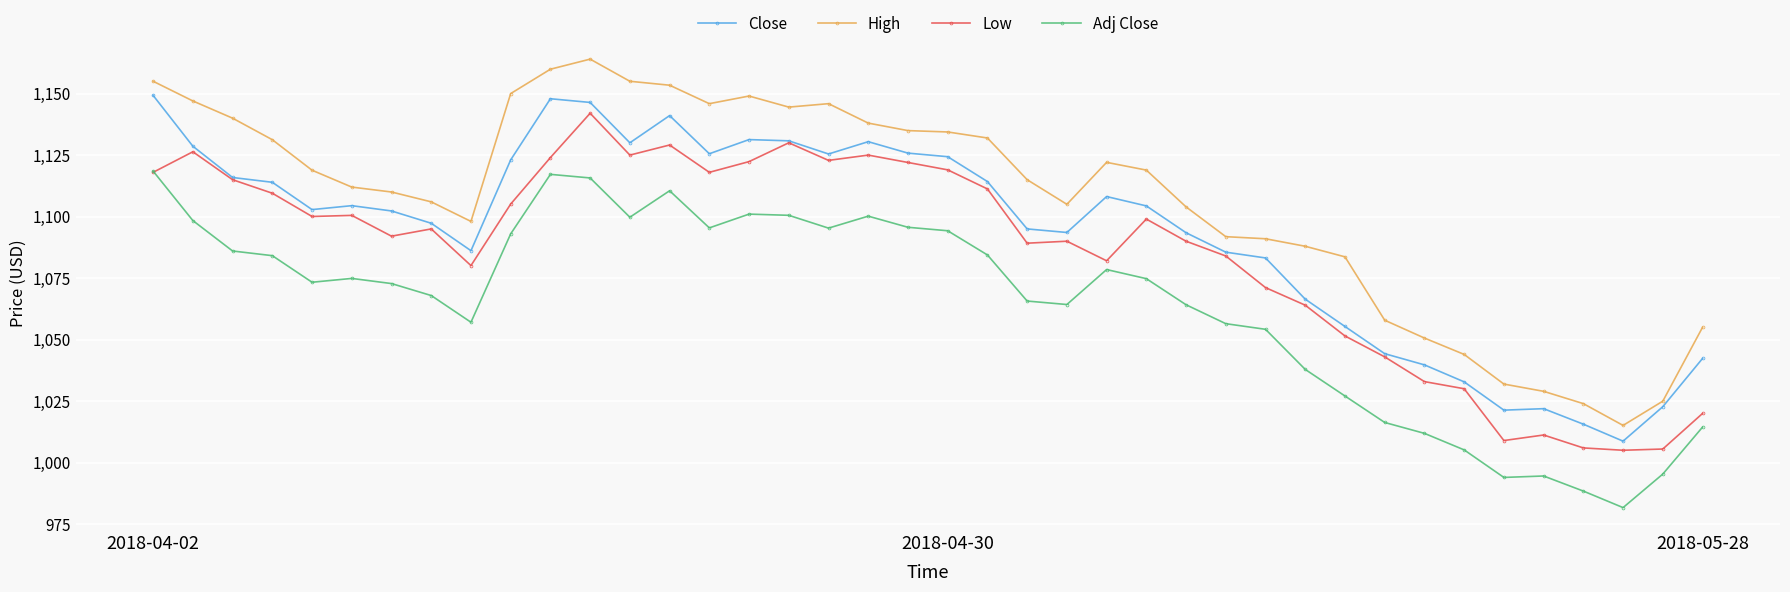

Count the number of data series in this chart.

4